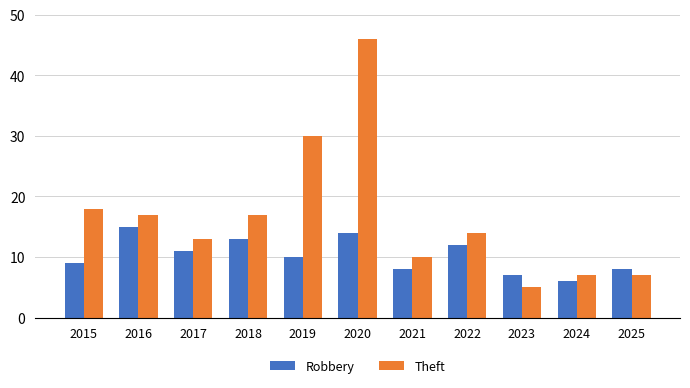

List the series in order of their overall mean, lowest first.

Robbery, Theft